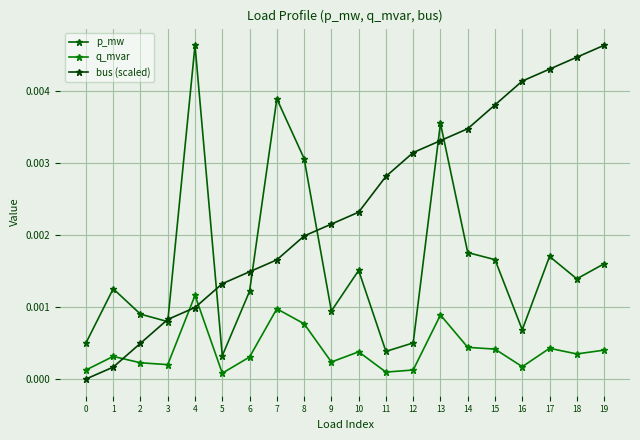

How many categories are shown in the chart?

20